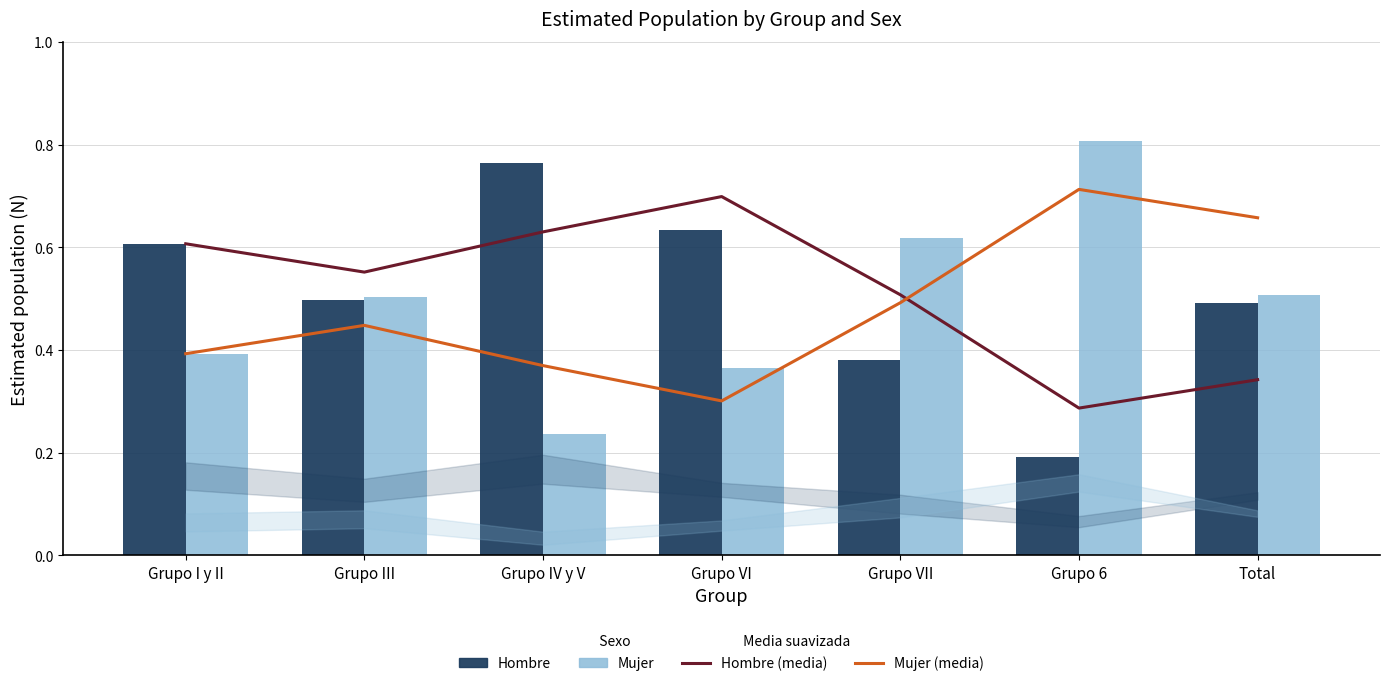

How many Hombre (media) values are between 0 and 1?

7